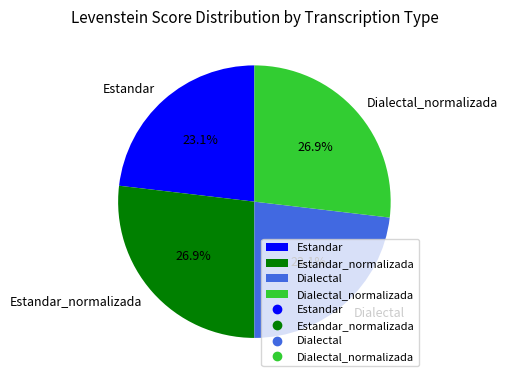

Approximately how many times larger is the value at Estandar_normalizada compared to Dialectal_normalizada?

1.0